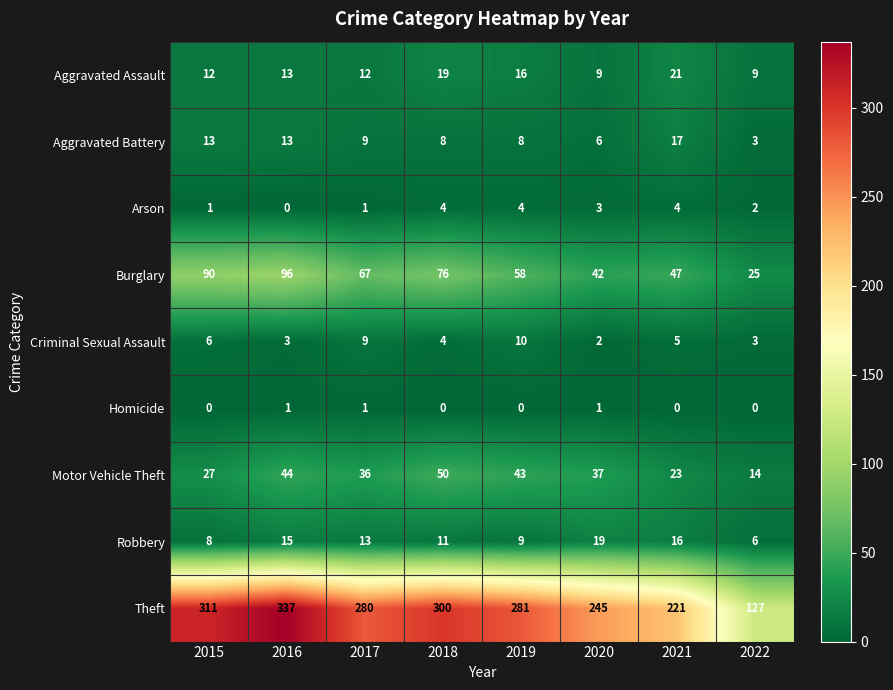

What is the difference between the Aggravated Battery values at 2016 and 2017?

4